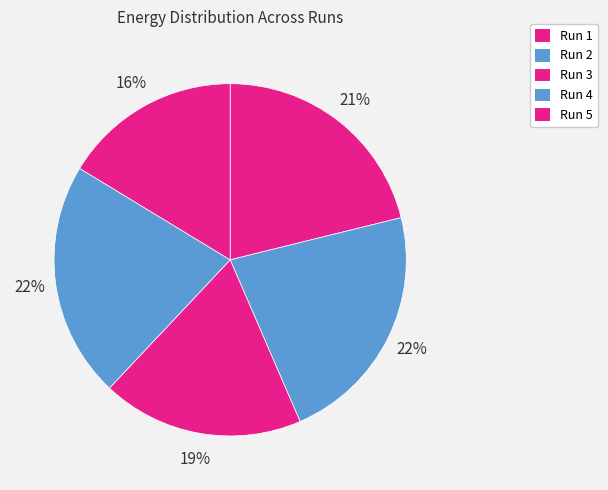

Which slice is the largest?

Run 2